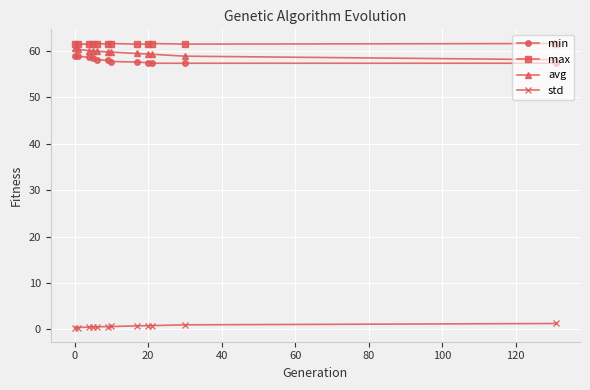

At how many categories does at least one series exceed 12?

12